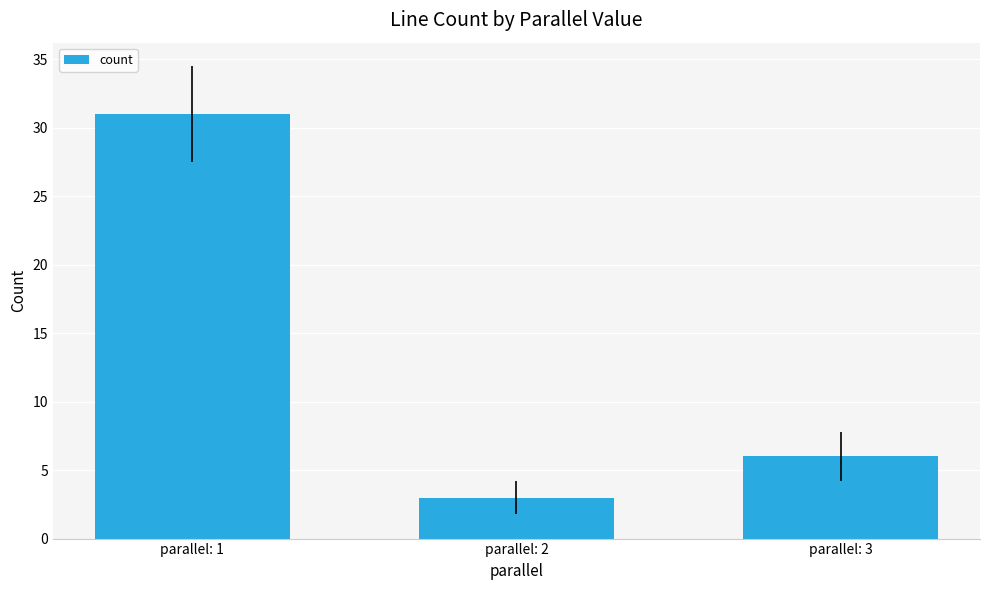

What is the change in value from parallel: 1 to parallel: 2?

-28